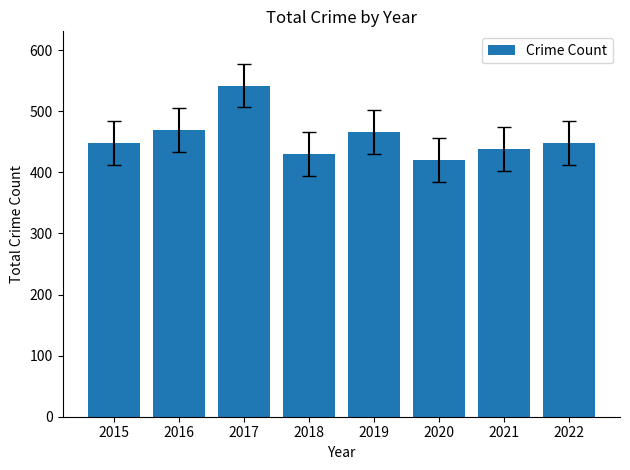

Reading right to left, what are all the values shown in this chart?

2022=448	2021=438	2020=420	2019=466	2018=430	2017=542	2016=469	2015=448